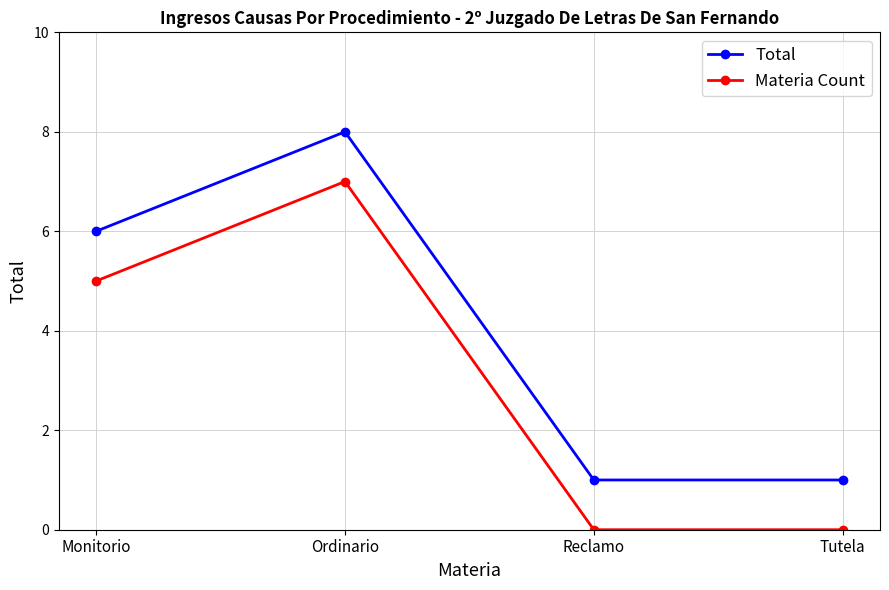

Count the number of categories in the chart.

4